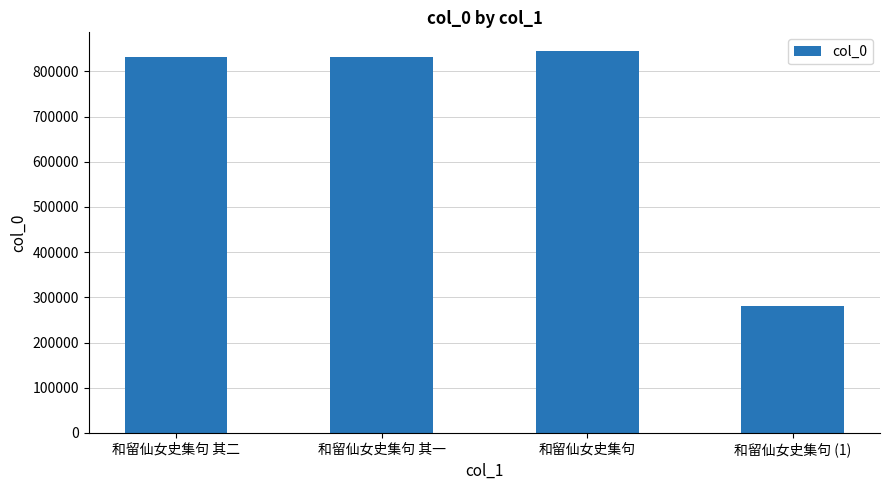

True or false: the data shows 832063 at 和留仙女史集句 其二.

True